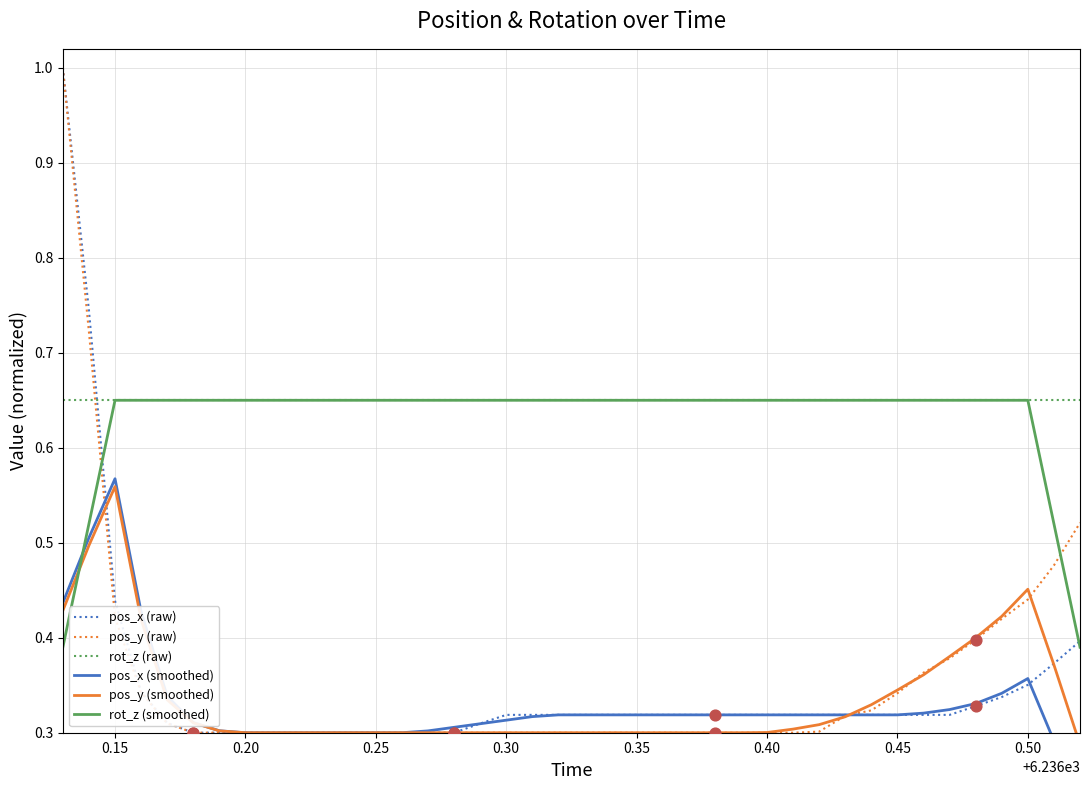

Which series reaches the maximum Y coordinate?

pos_x (raw)